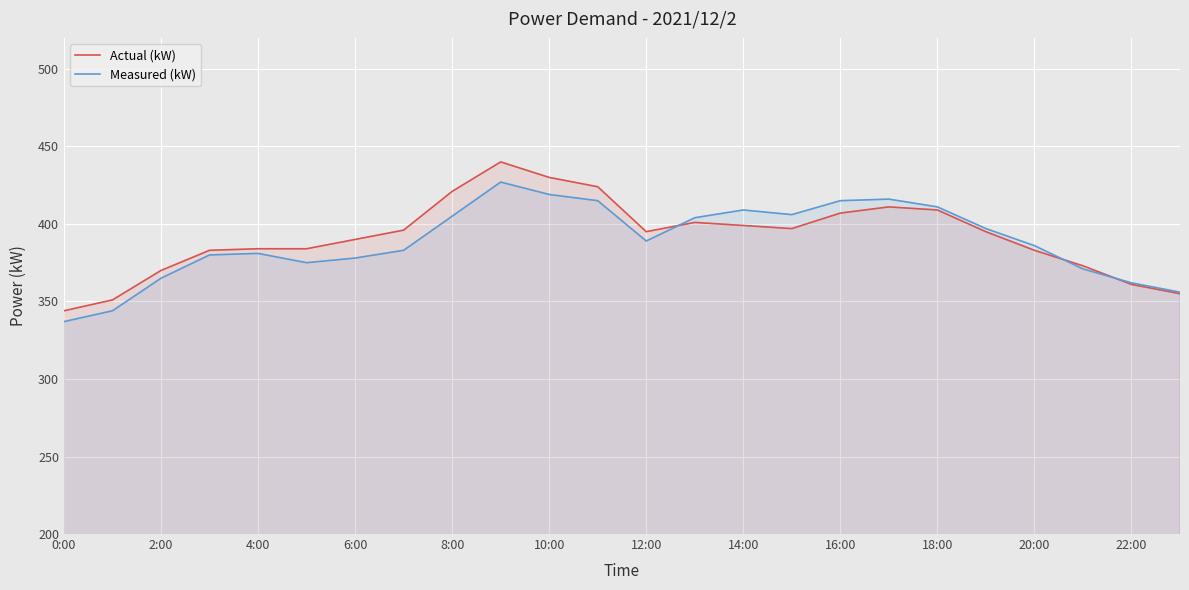

In Actual (kW), how many points are higher than both neighbors (excluding endpoints)?

3